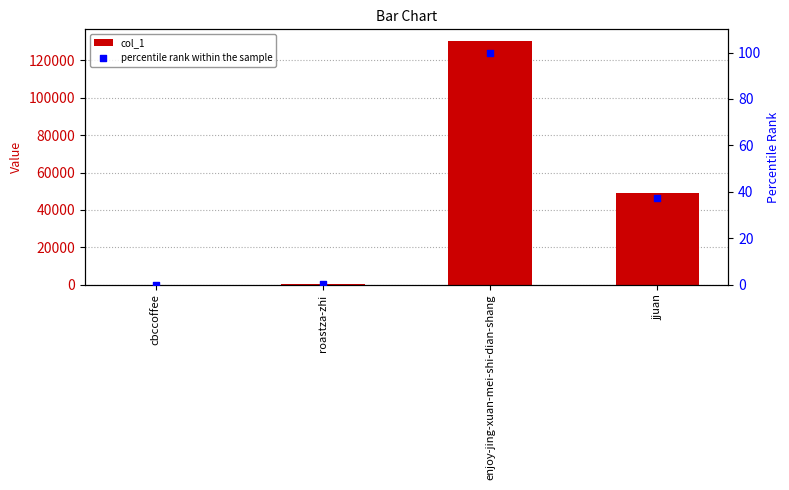

At which category is the sum across all series the highest?

enjoy-jing-xuan-mei-shi-dian-shang